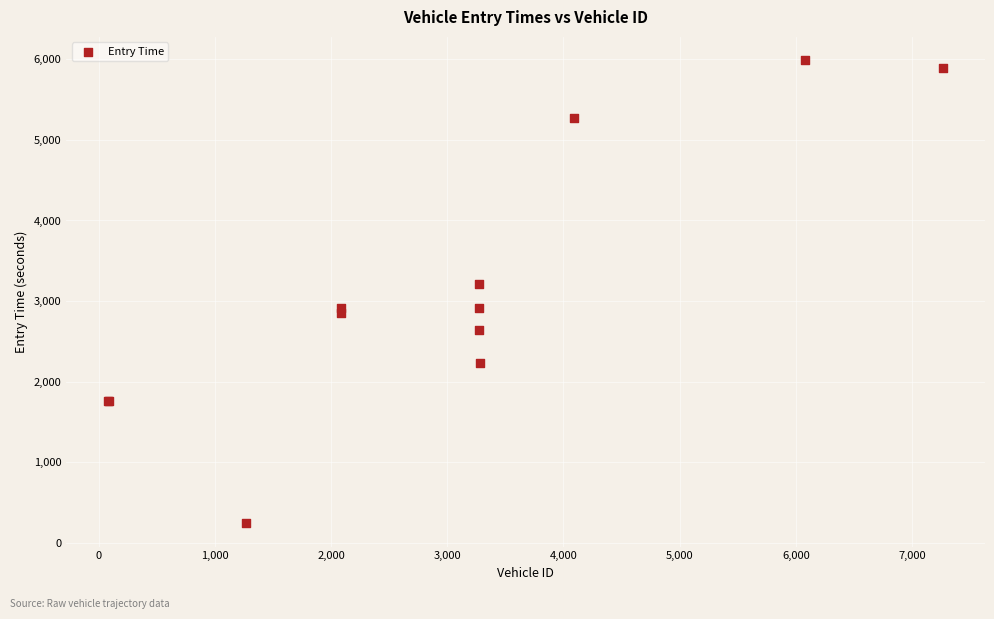

What Y value in the scatter plot is closest to 3116?

3212.6